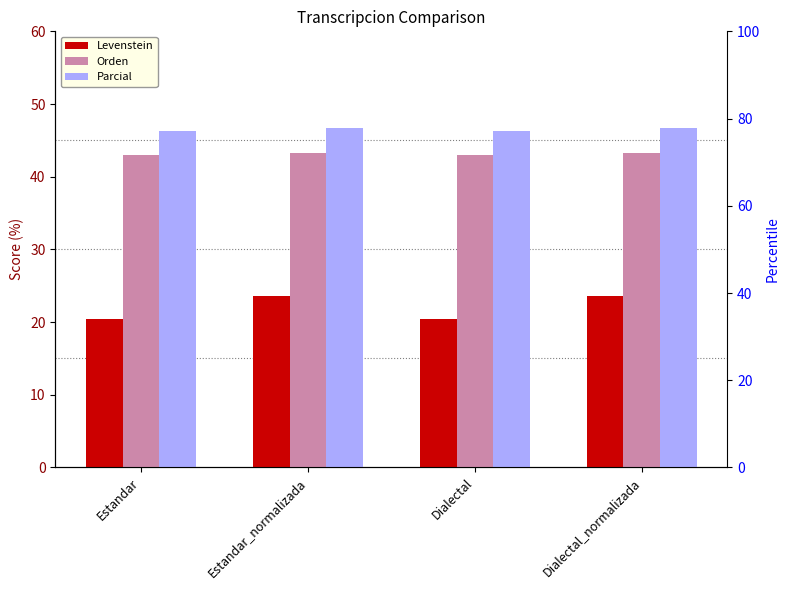

Which series has the widest spread of values?

Levenstein